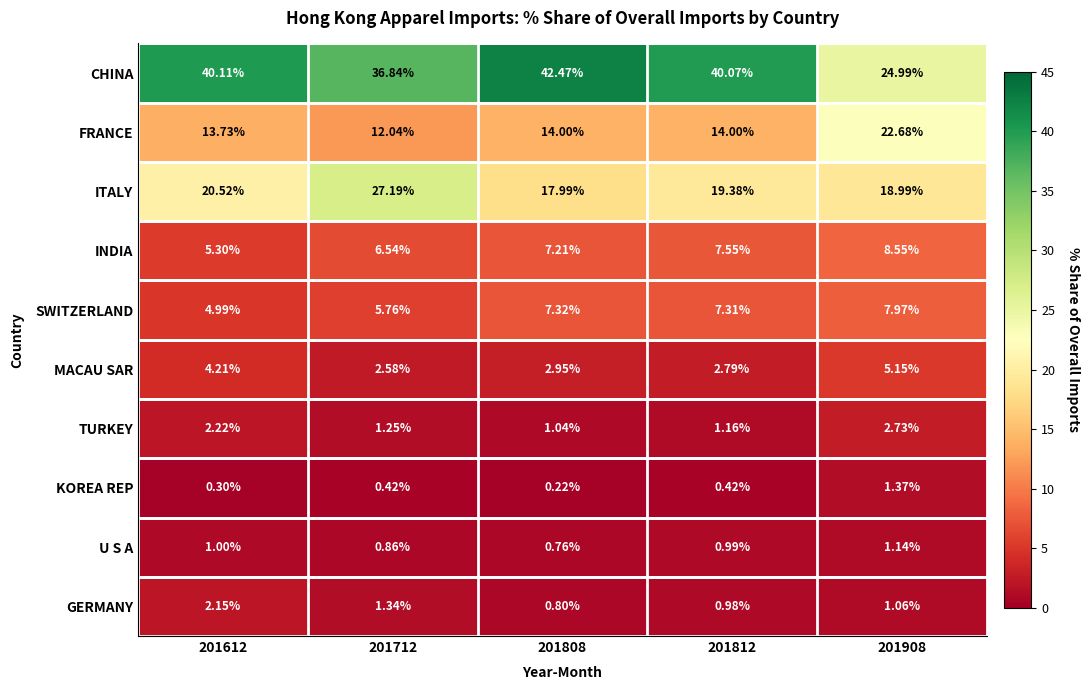

Which series has the largest total across all categories?

CHINA